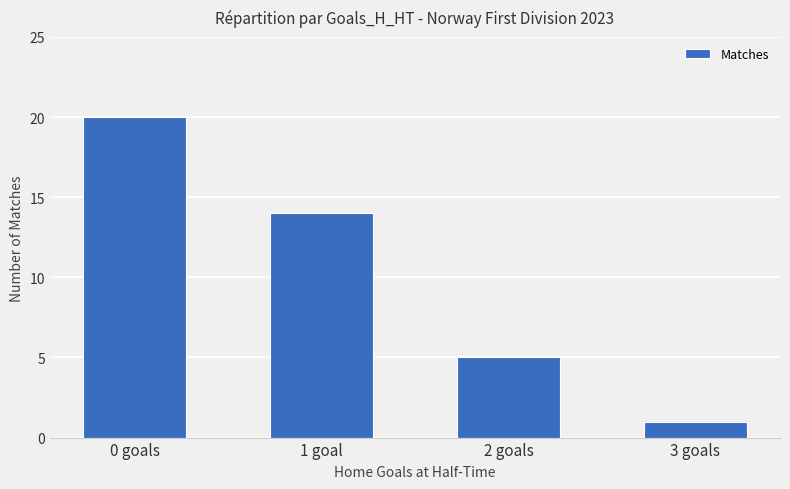

How many distinct data groups are displayed?

1